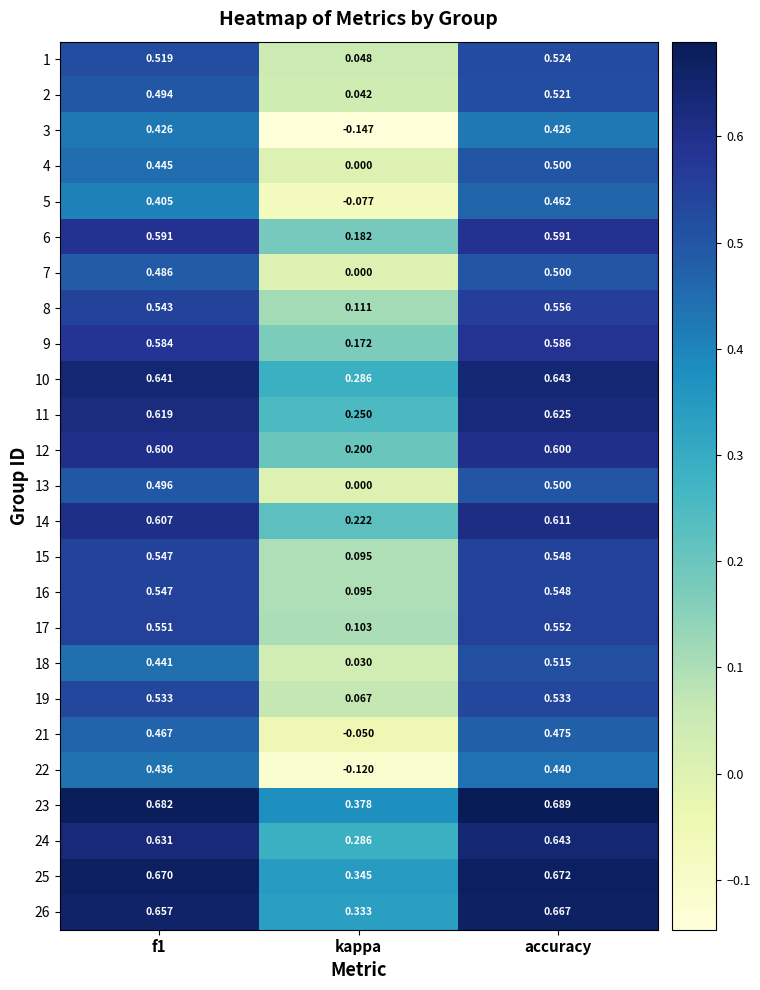

Which category has the lowest value across all series?

kappa